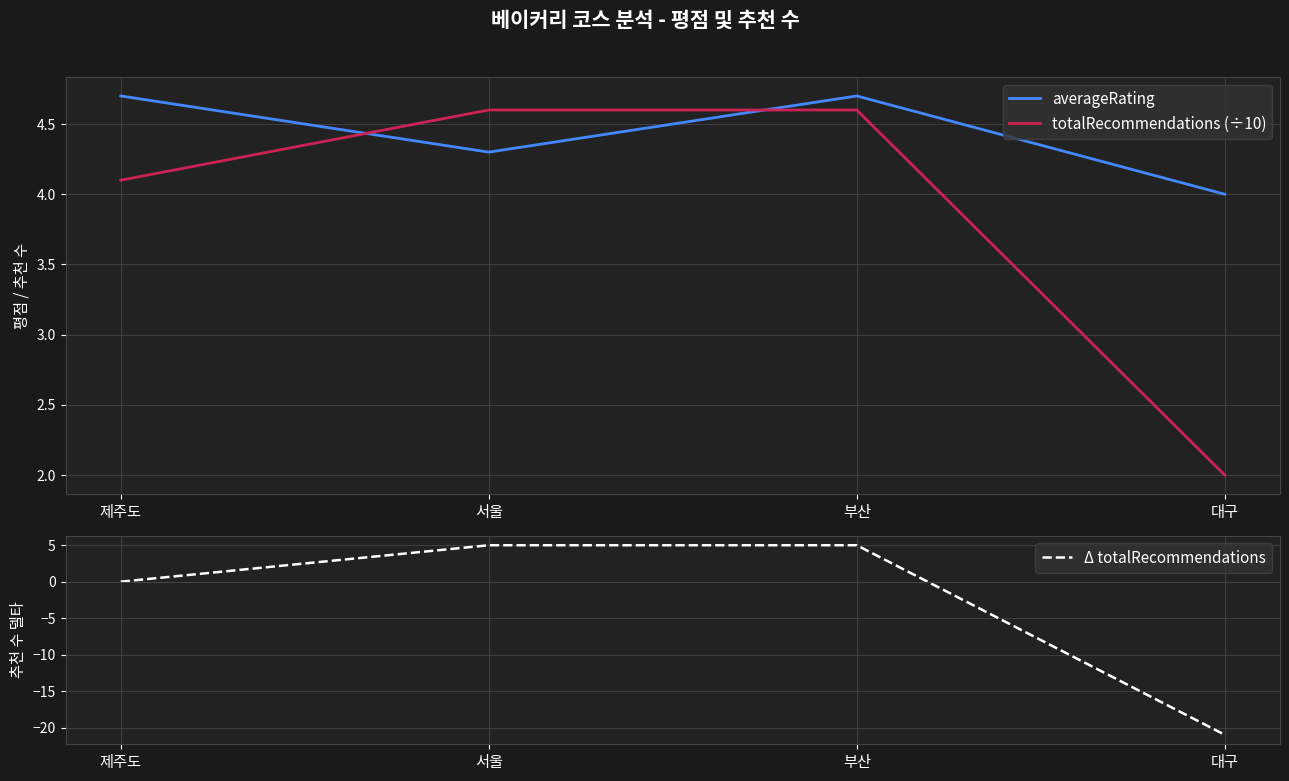

How many lines are shown in the chart?

3